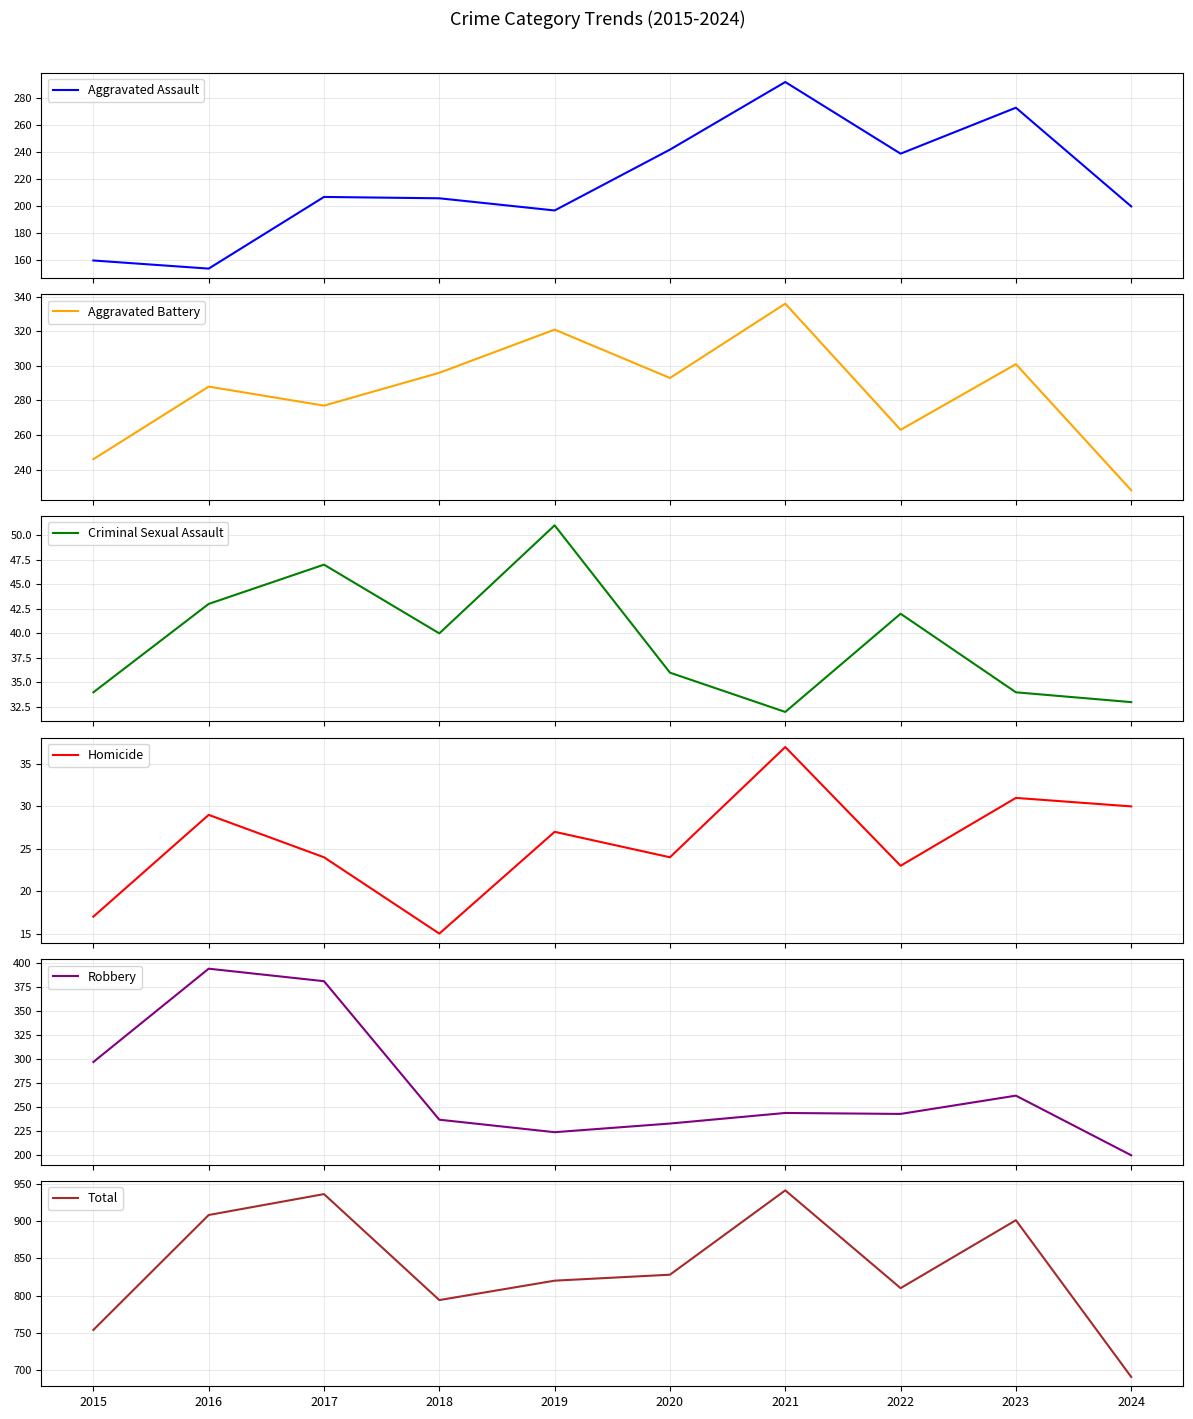

Which category has the lowest value in the Aggravated Battery series?

2024